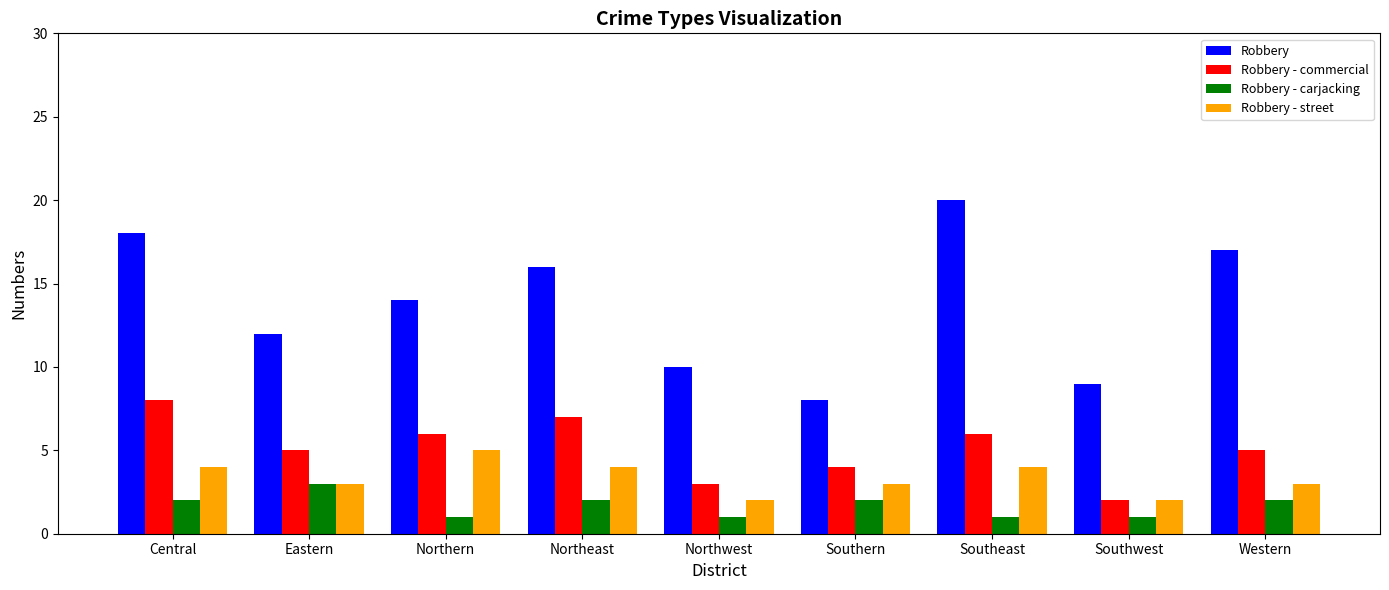

Read the Robbery value at Western, to the nearest 5.

15